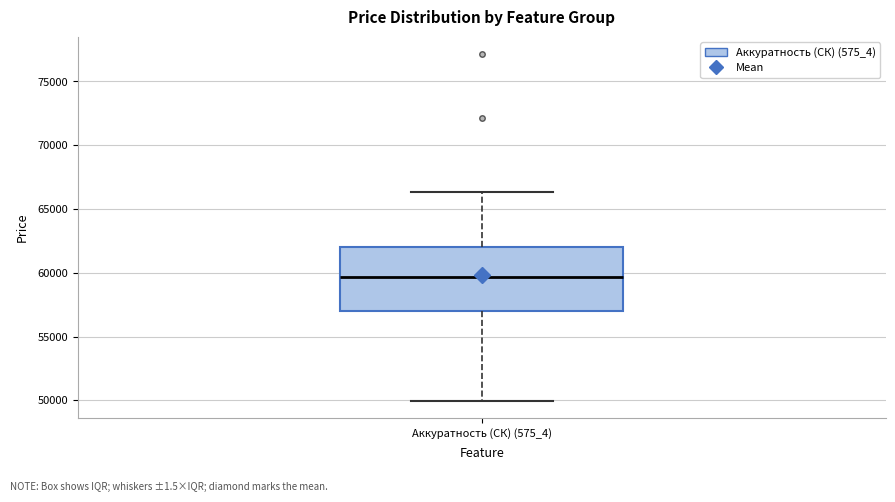

Read this box plot against the y-axis: the position of the median line, the range covered by the box, and the ends of both whiskers. The values are not printed on the chart, so give them approximately, as read against the axis.

median 59500, box 57000 to 62000, whiskers 50000 to 66500